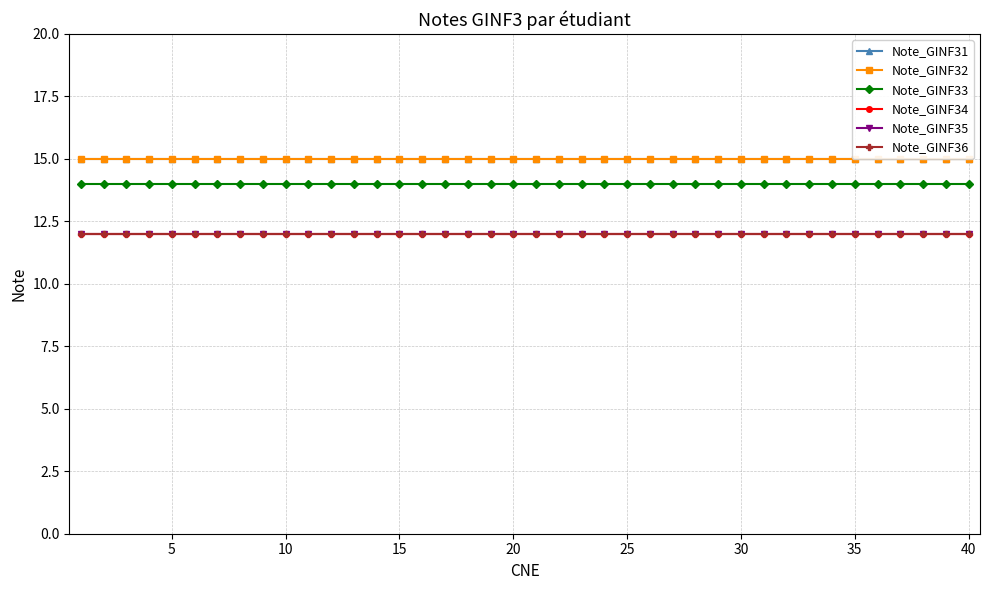

The value of Note_GINF35 at 23 is 7. True or false?

False